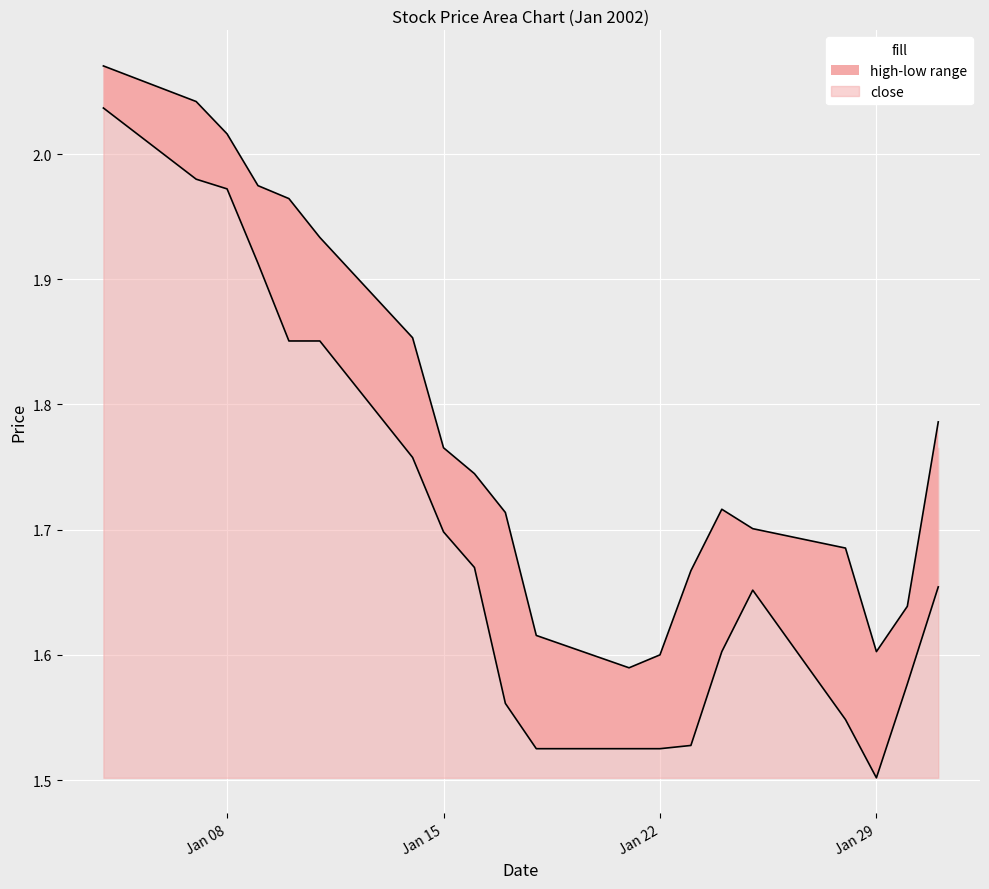

Rank the series by their average value, from lowest to highest.

low, high